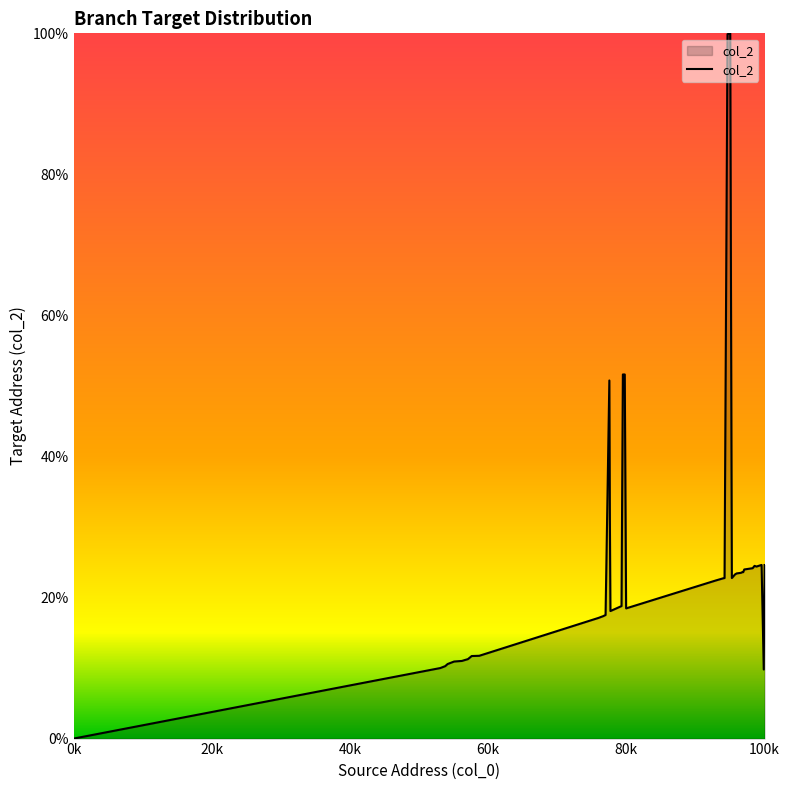

What is the maximum value shown in the chart?

100.0